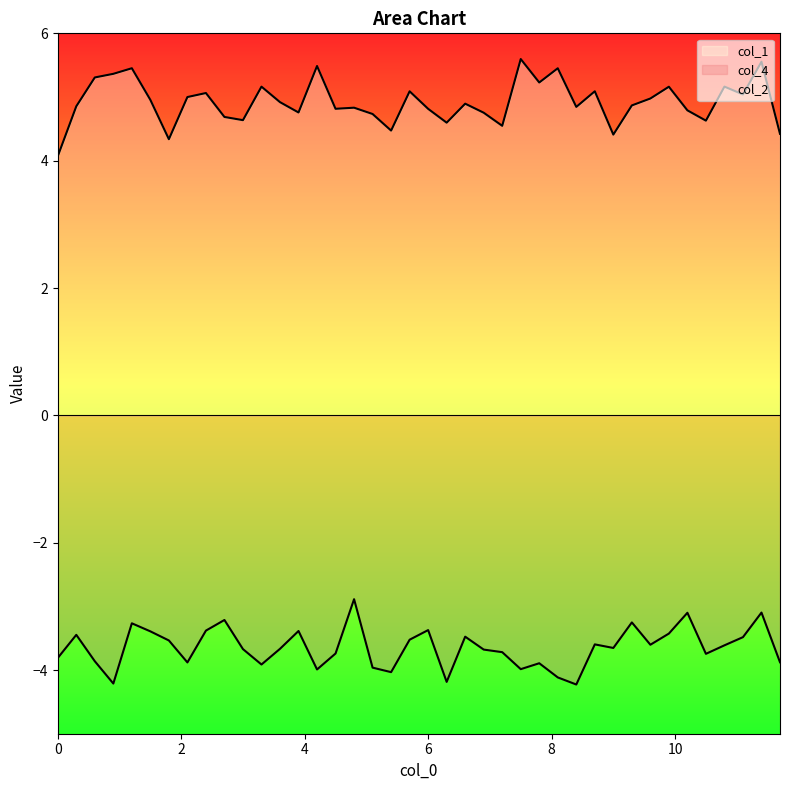

How many lines are shown in the chart?

3